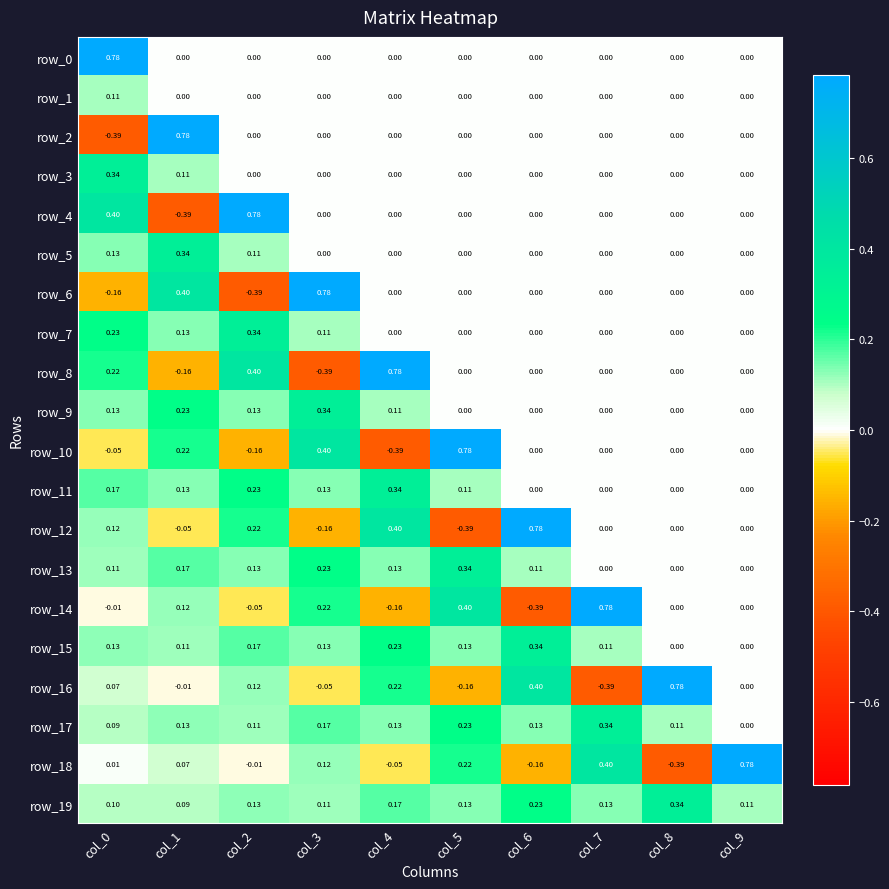

Reading left to right, what are all the values shown in this chart?

row_0: 0.8	0.0	0.0	0.0	0.0	0.0	0.0	0.0	0.0	0.0
row_1: 0.1	0.0	0.0	0.0	0.0	0.0	0.0	0.0	0.0	0.0
row_2: -0.4	0.8	0.0	0.0	0.0	0.0	0.0	0.0	0.0	0.0
row_3: 0.3	0.1	0.0	0.0	0.0	0.0	0.0	0.0	0.0	0.0
row_4: 0.4	-0.4	0.8	0.0	0.0	0.0	0.0	0.0	0.0	0.0
row_5: 0.1	0.3	0.1	0.0	0.0	0.0	0.0	0.0	0.0	0.0
row_6: -0.2	0.4	-0.4	0.8	0.0	0.0	0.0	0.0	0.0	0.0
row_7: 0.2	0.1	0.3	0.1	0.0	0.0	0.0	0.0	0.0	0.0
row_8: 0.2	-0.2	0.4	-0.4	0.8	0.0	0.0	0.0	0.0	0.0
row_9: 0.1	0.2	0.1	0.3	0.1	0.0	0.0	0.0	0.0	0.0
row_10: -0.1	0.2	-0.2	0.4	-0.4	0.8	0.0	0.0	0.0	0.0
row_11: 0.2	0.1	0.2	0.1	0.3	0.1	0.0	0.0	0.0	0.0
row_12: 0.1	-0.1	0.2	-0.2	0.4	-0.4	0.8	0.0	0.0	0.0
row_13: 0.1	0.2	0.1	0.2	0.1	0.3	0.1	0.0	0.0	0.0
row_14: -0.0	0.1	-0.1	0.2	-0.2	0.4	-0.4	0.8	0.0	0.0
row_15: 0.1	0.1	0.2	0.1	0.2	0.1	0.3	0.1	0.0	0.0
row_16: 0.1	-0.0	0.1	-0.1	0.2	-0.2	0.4	-0.4	0.8	0.0
row_17: 0.1	0.1	0.1	0.2	0.1	0.2	0.1	0.3	0.1	0.0
row_18: 0.0	0.1	-0.0	0.1	-0.1	0.2	-0.2	0.4	-0.4	0.8
row_19: 0.1	0.1	0.1	0.1	0.2	0.1	0.2	0.1	0.3	0.1